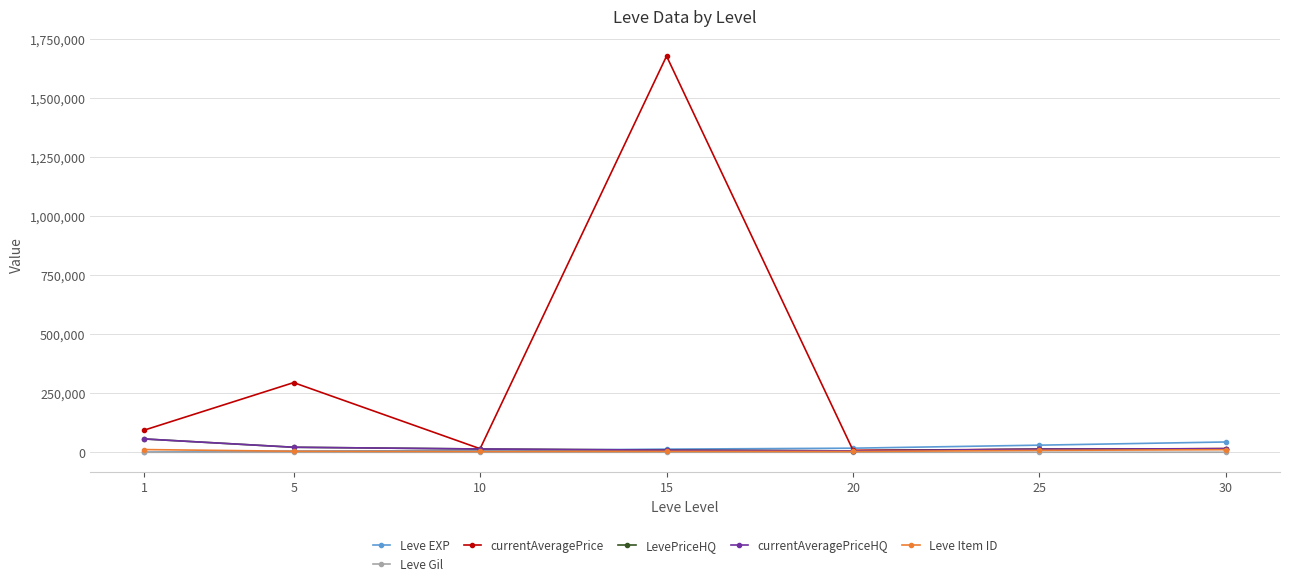

Is this an area chart (filled region under the line)?

No